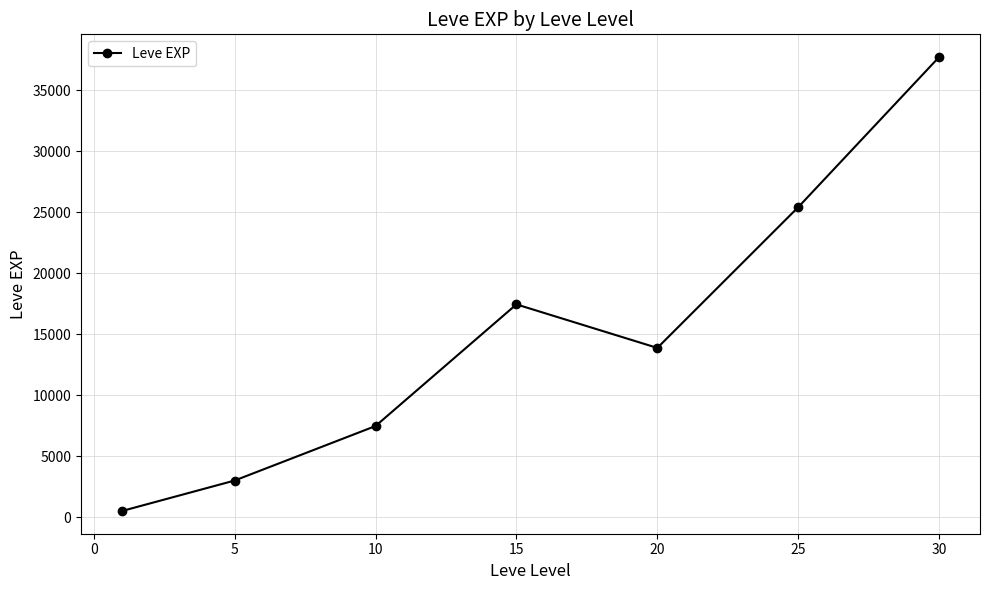

What is the sum of all values?

105440.2